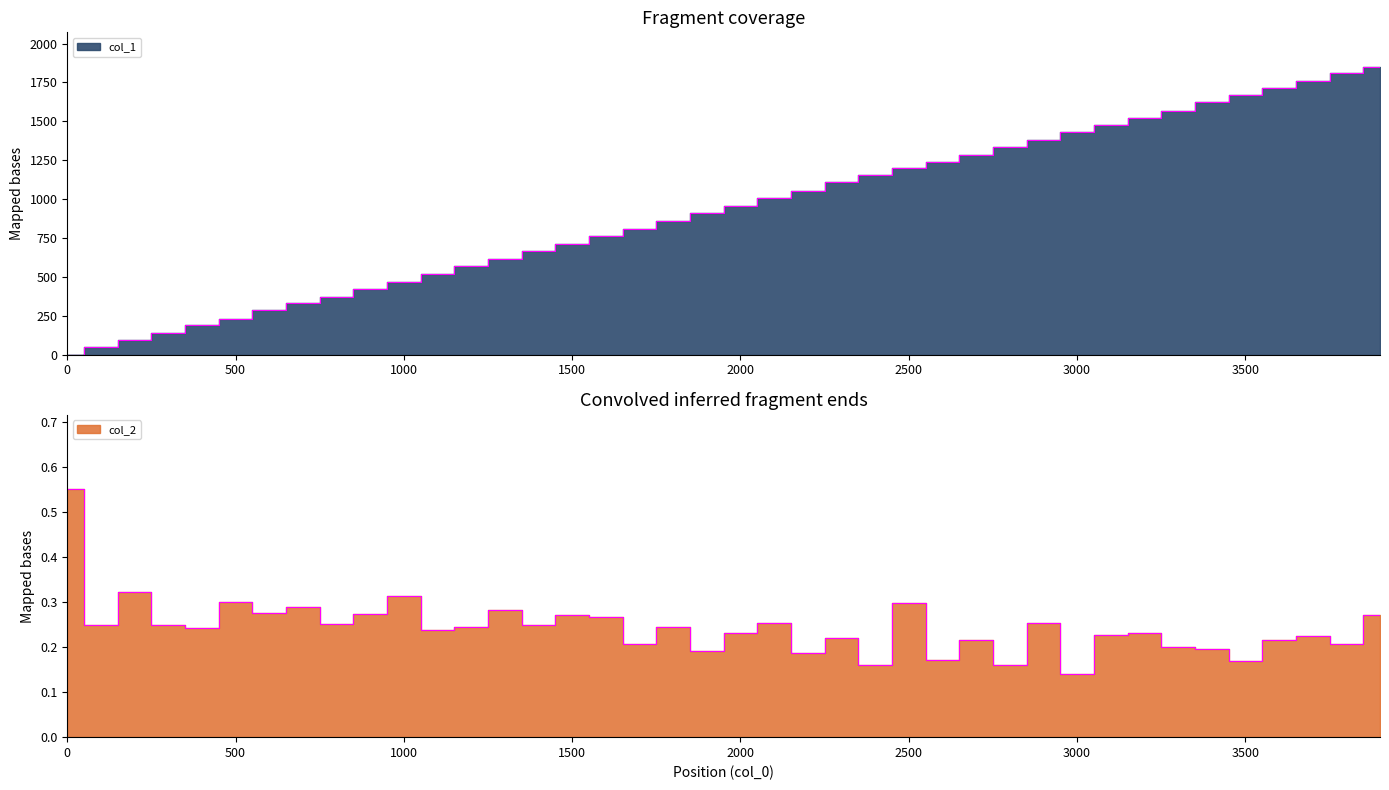

What is the value of the col_1 point at the 31st from the left?

1433.0